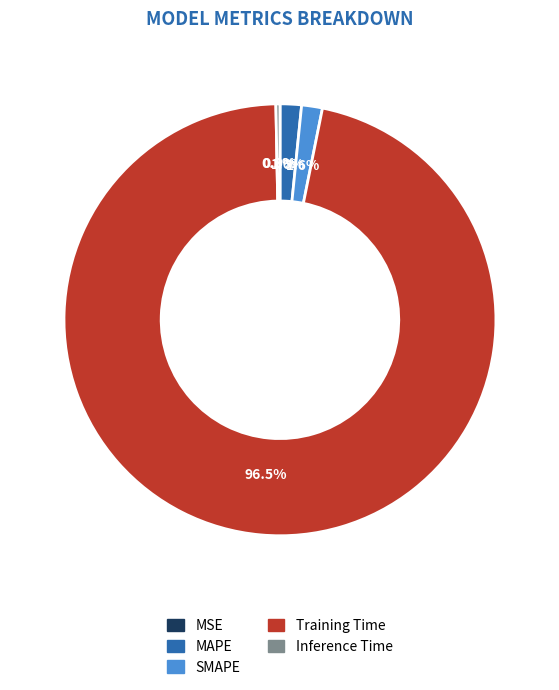

Is there a majority slice in this chart?

Yes